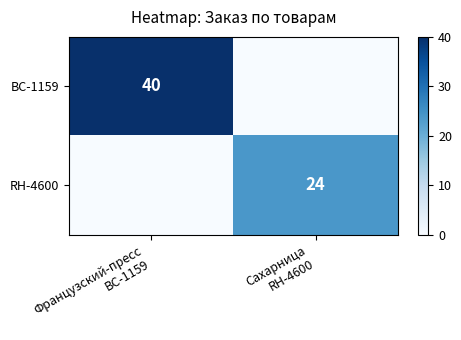

Which series has the widest spread of values?

BC-1159